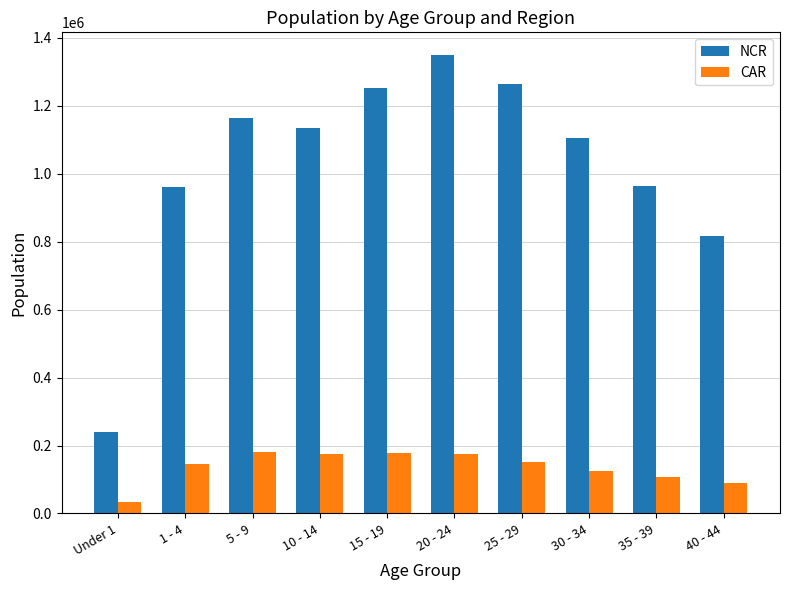

Which series has the widest spread of values?

NCR